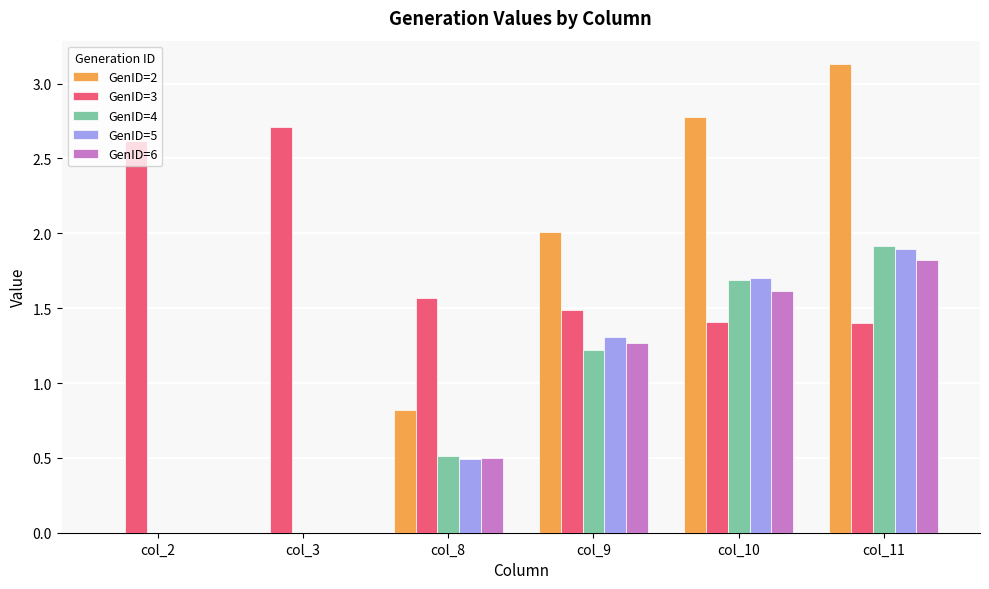

How many groups of bars are there?

6